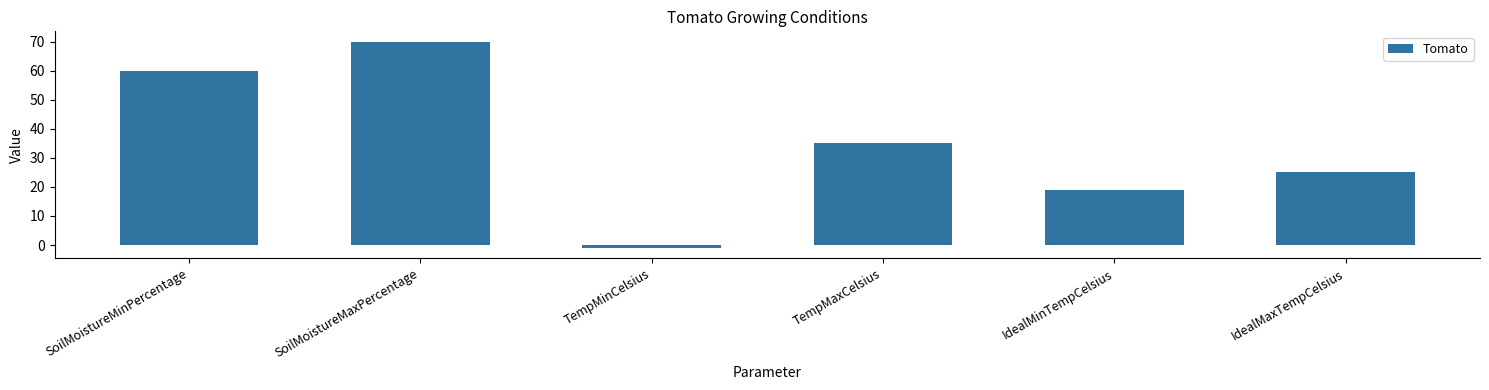

Rank the categories by value from lowest to highest.

TempMinCelsius, IdealMinTempCelsius, IdealMaxTempCelsius, TempMaxCelsius, SoilMoistureMinPercentage, SoilMoistureMaxPercentage